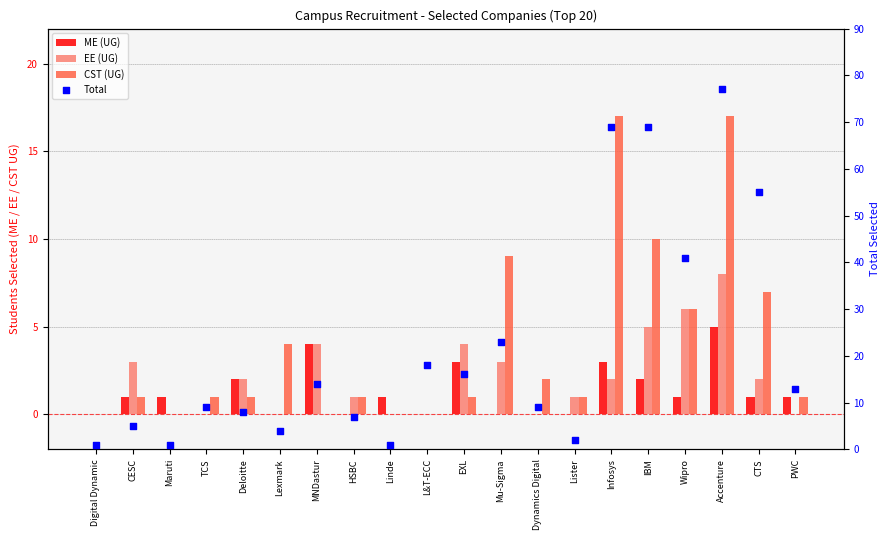

Which series contains the lowest Y value?

ME (UG)